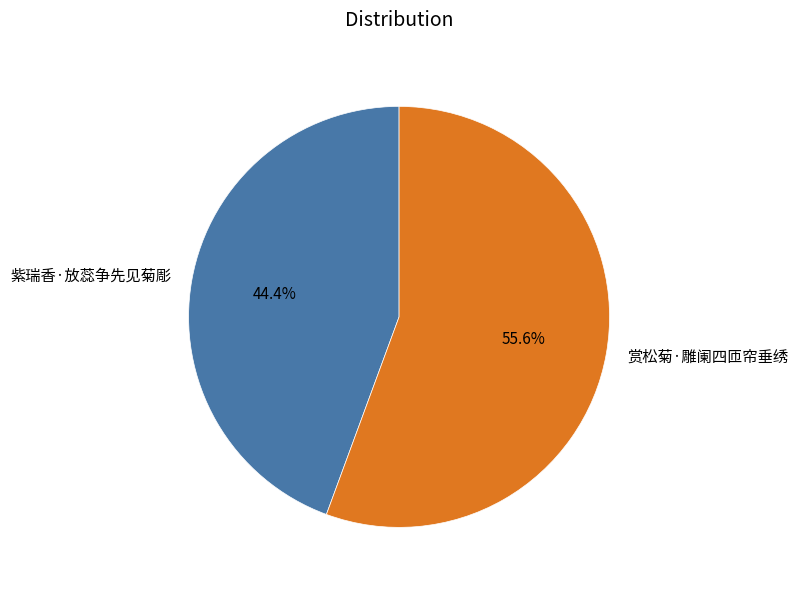

Does 赏松菊·雕阑四匝帘垂绣 represent more than half of the total?

Yes